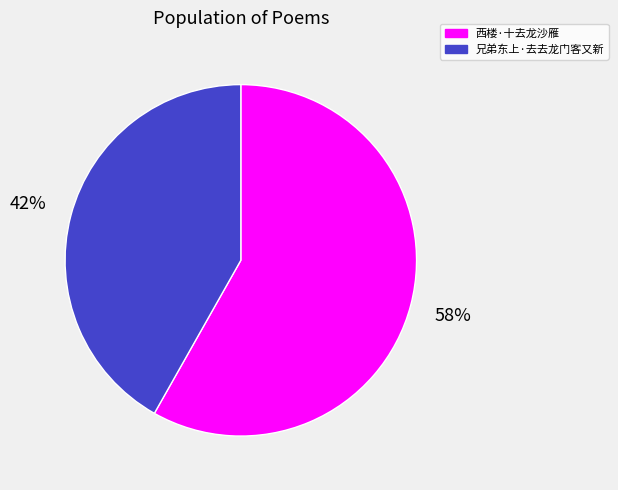

Approximately how many times larger is the value at 西楼·十去龙沙雁 compared to 兄弟东上·去去龙门客又新?

1.4